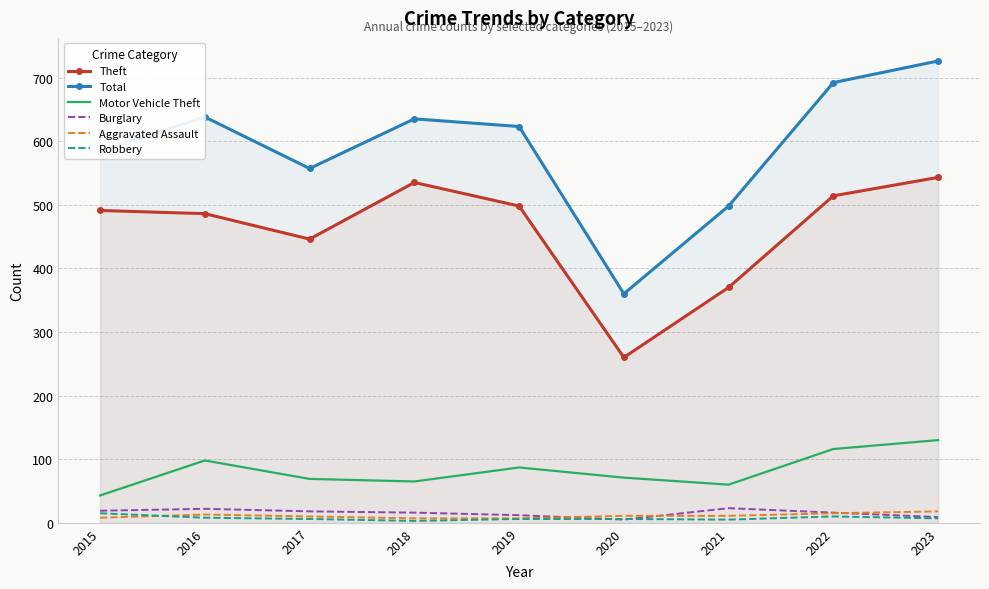

What is the minimum value for Motor Vehicle Theft?

43